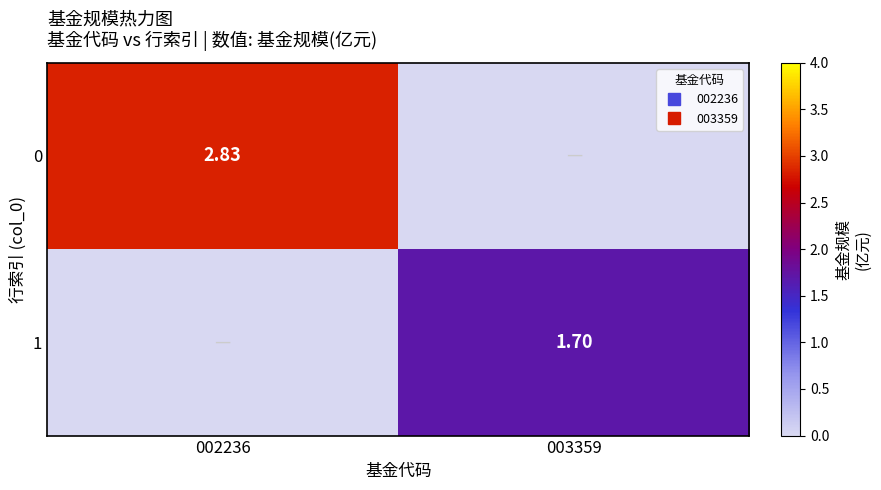

Where is 1 nearest to the value 0?

002236